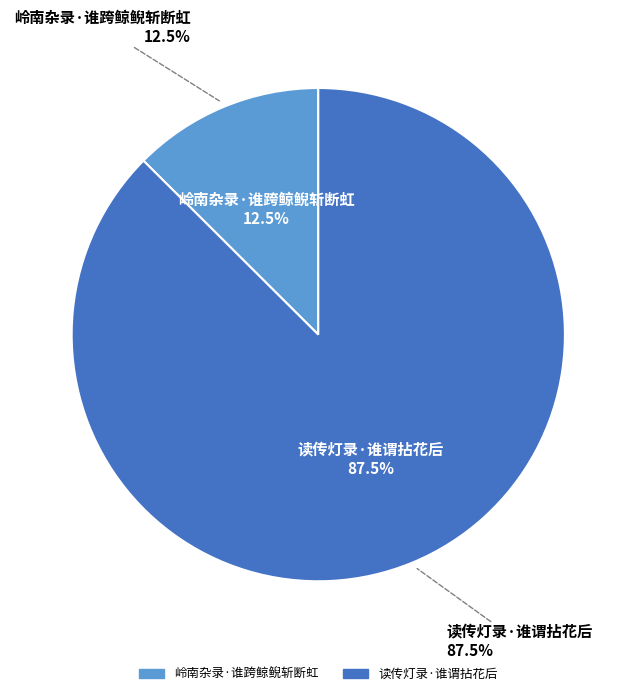

How many segments does this pie chart have?

2